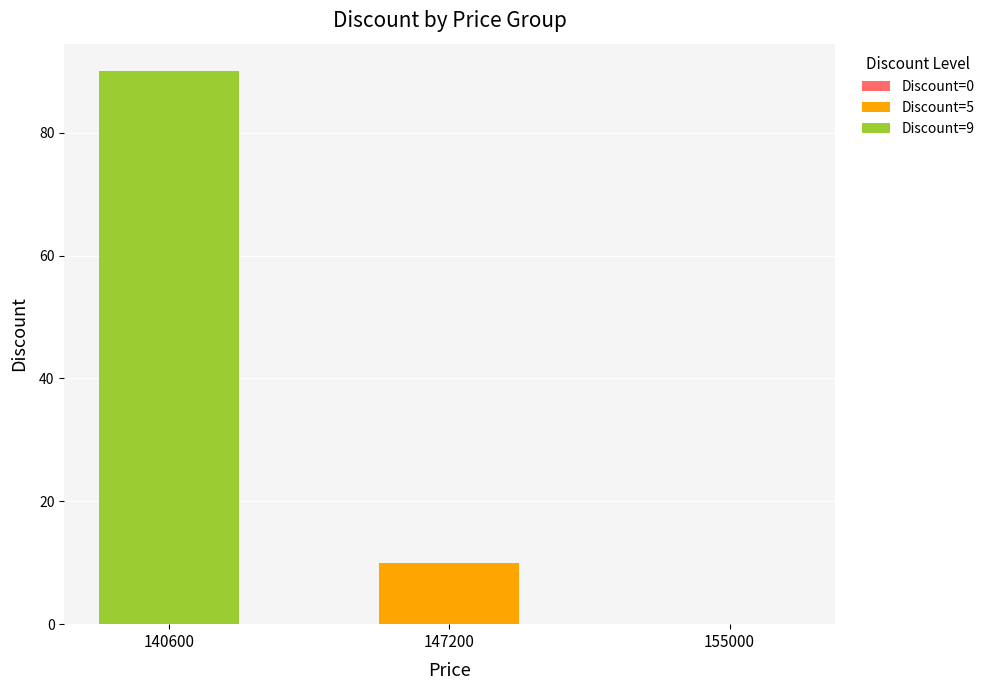

What is the total value across all series at 147200?

10